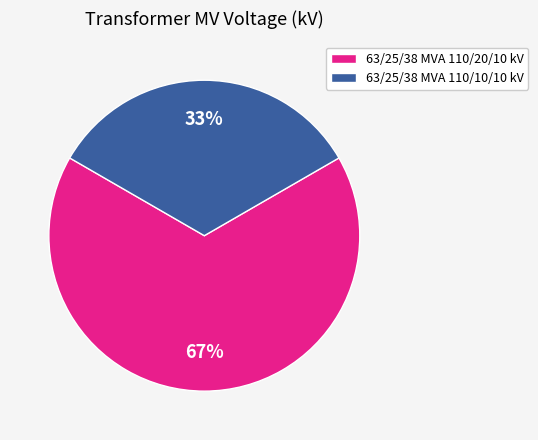

Is 63/25/38 MVA 110/10/10 kV the majority of the pie?

No